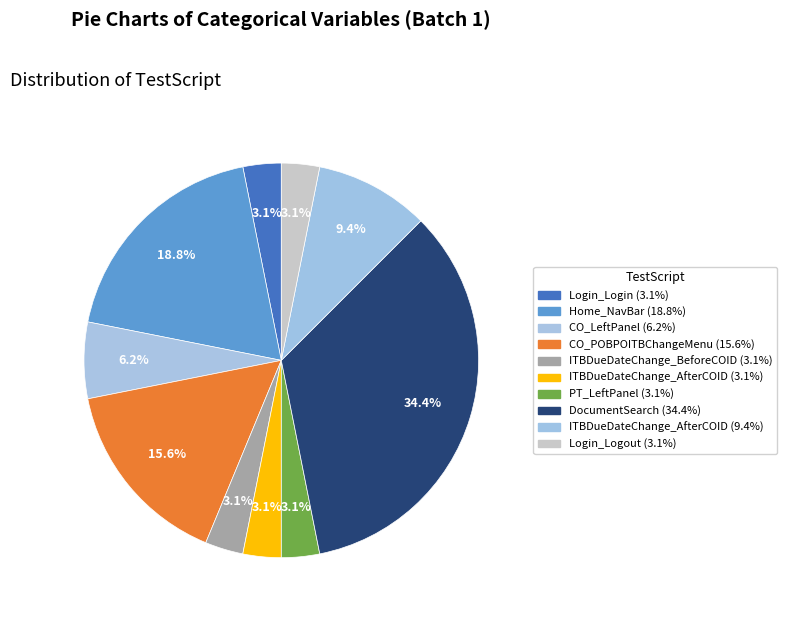

Which category has the smallest portion of the pie?

Login_Login